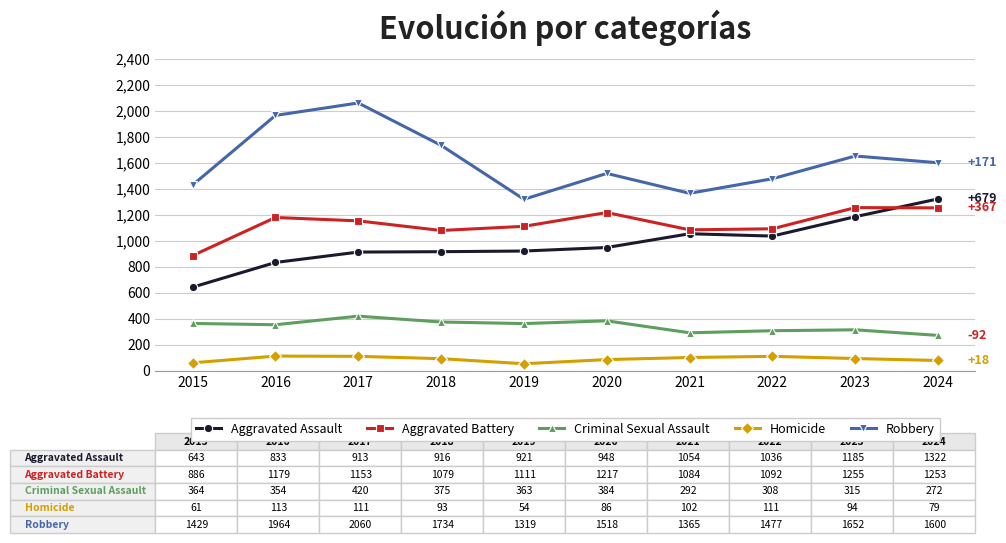

What is the difference between the maximum and minimum values in the Criminal Sexual Assault series?

148